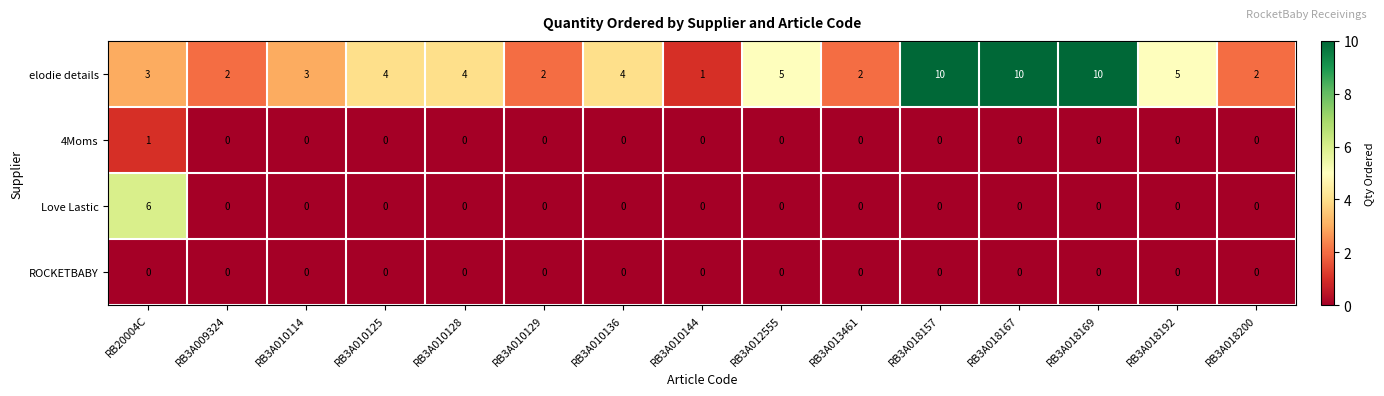

What is the difference between the highest and lowest values at RB3A012555?

5